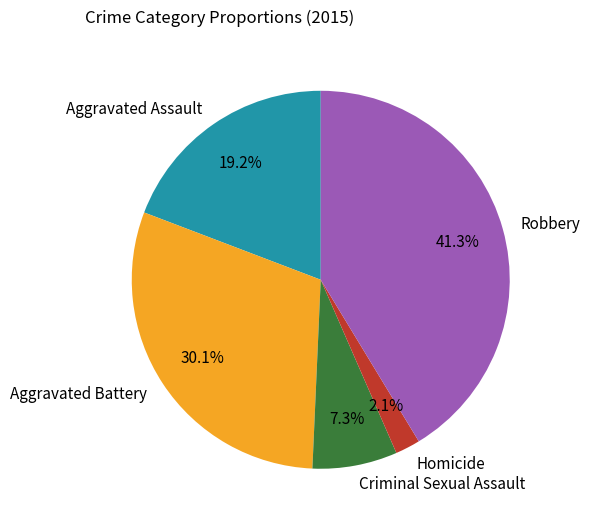

Is there a majority slice in this chart?

No